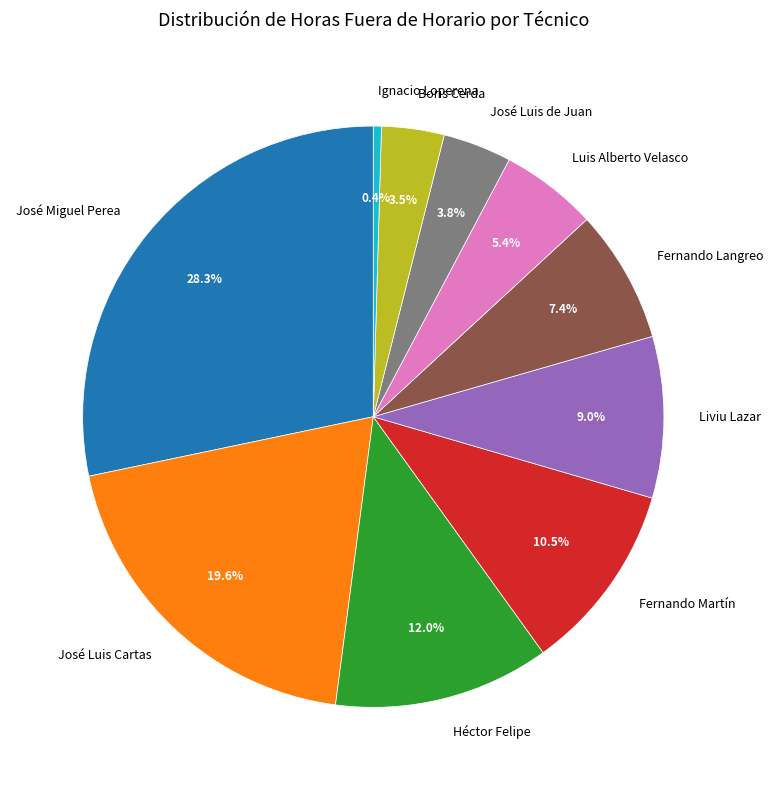

Does Boris Cerda represent more than half of the total?

No